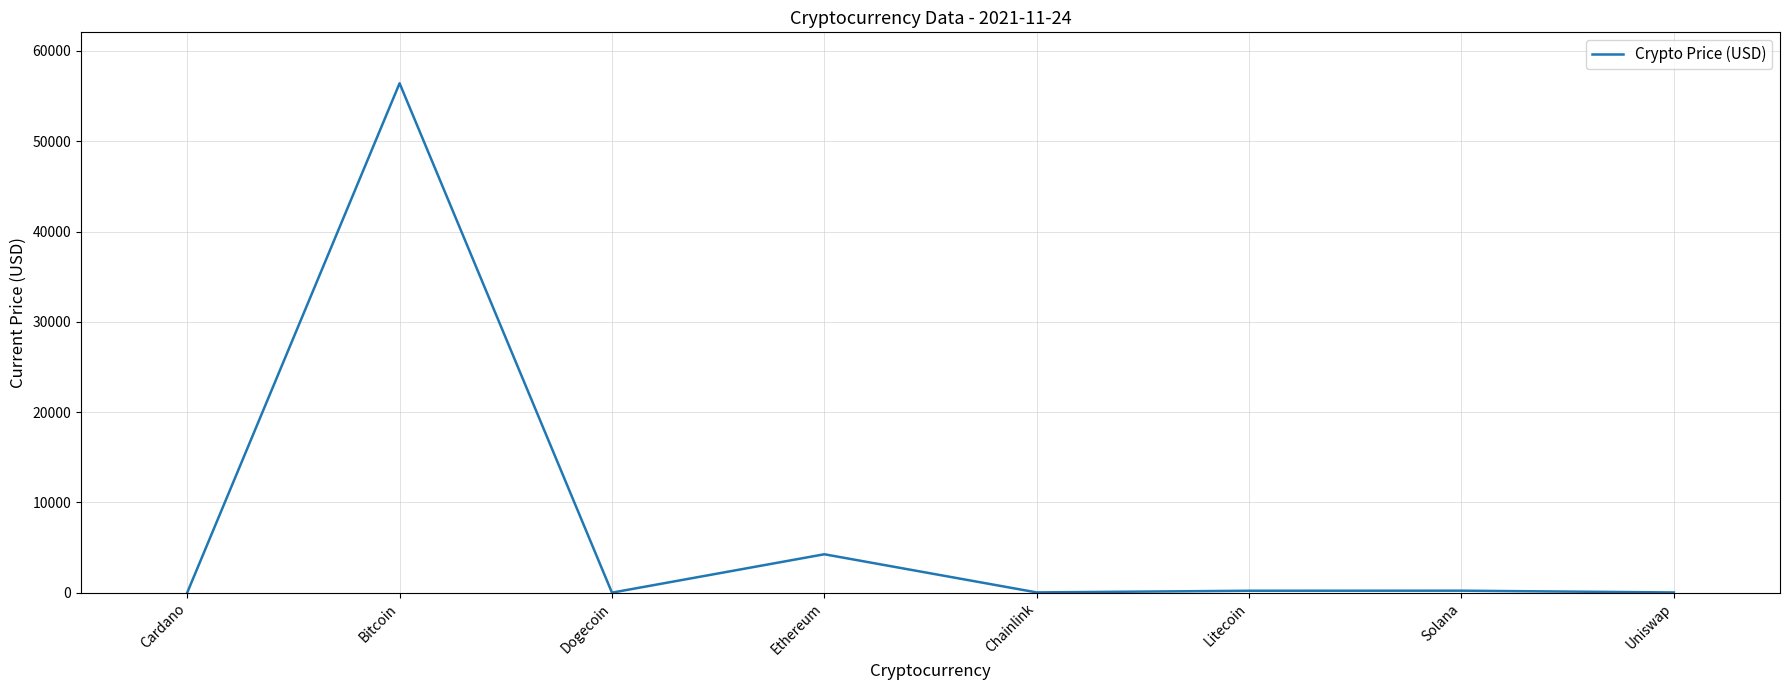

Where does the data first go above 210?

Bitcoin